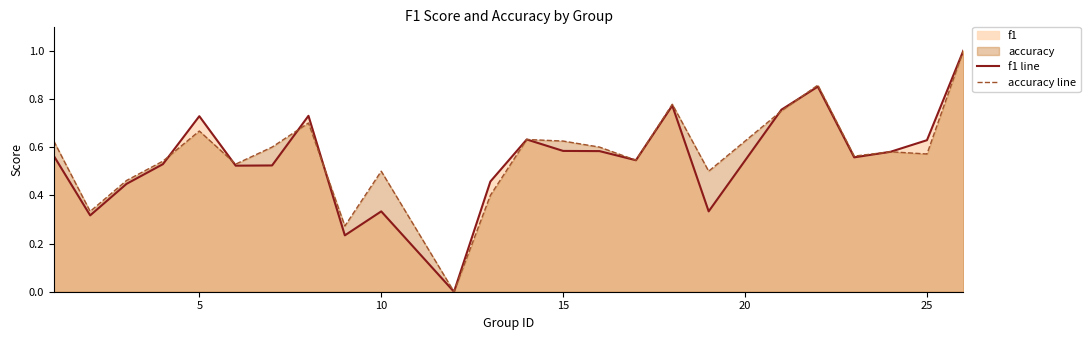

Which series has the largest total across all categories?

accuracy line